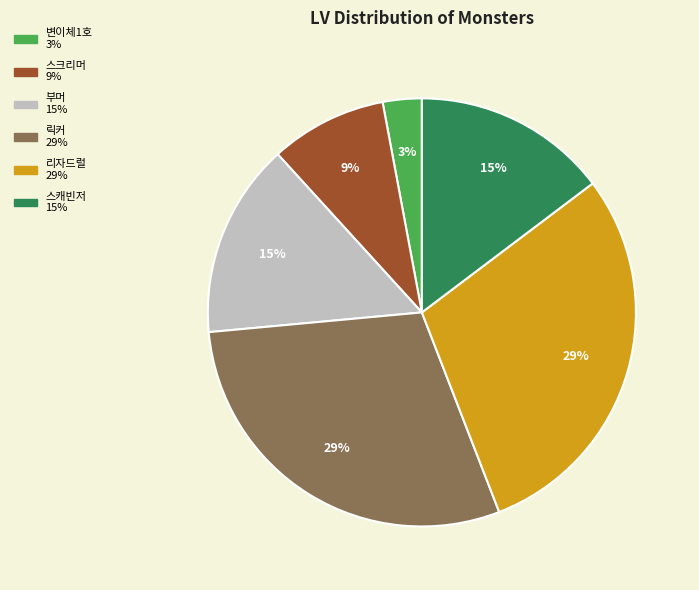

How many slices are in this pie chart?

6